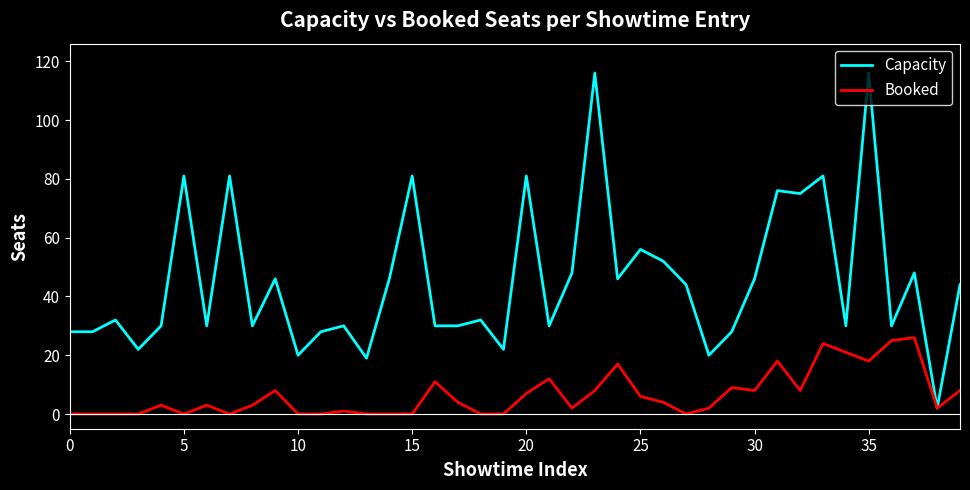

What is the maximum value shown in the chart?

116